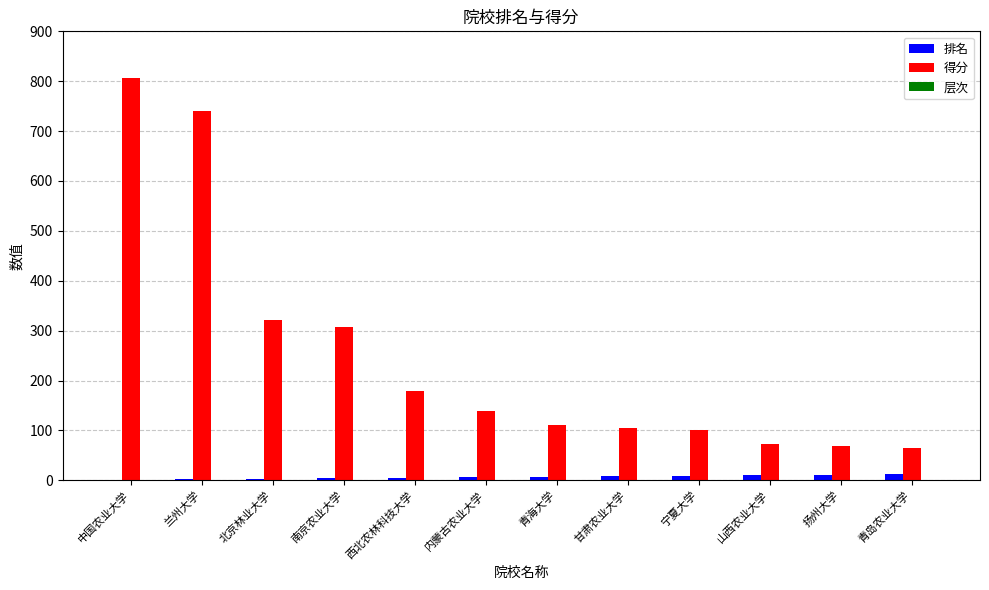

True or false: 得分 has a value of 64.0 at 青岛农业大学.

True